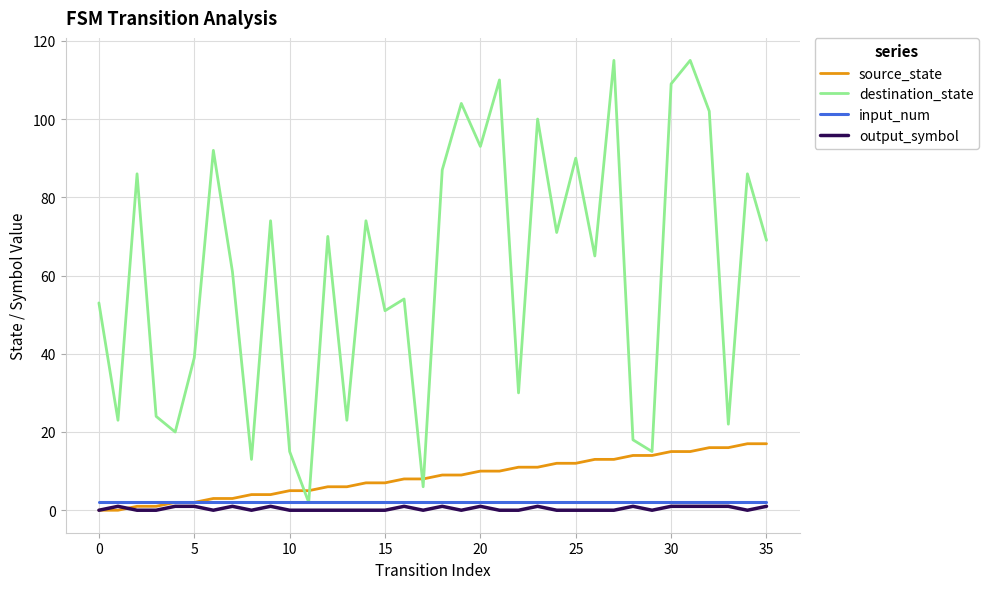

What is the maximum value shown in the chart?

115